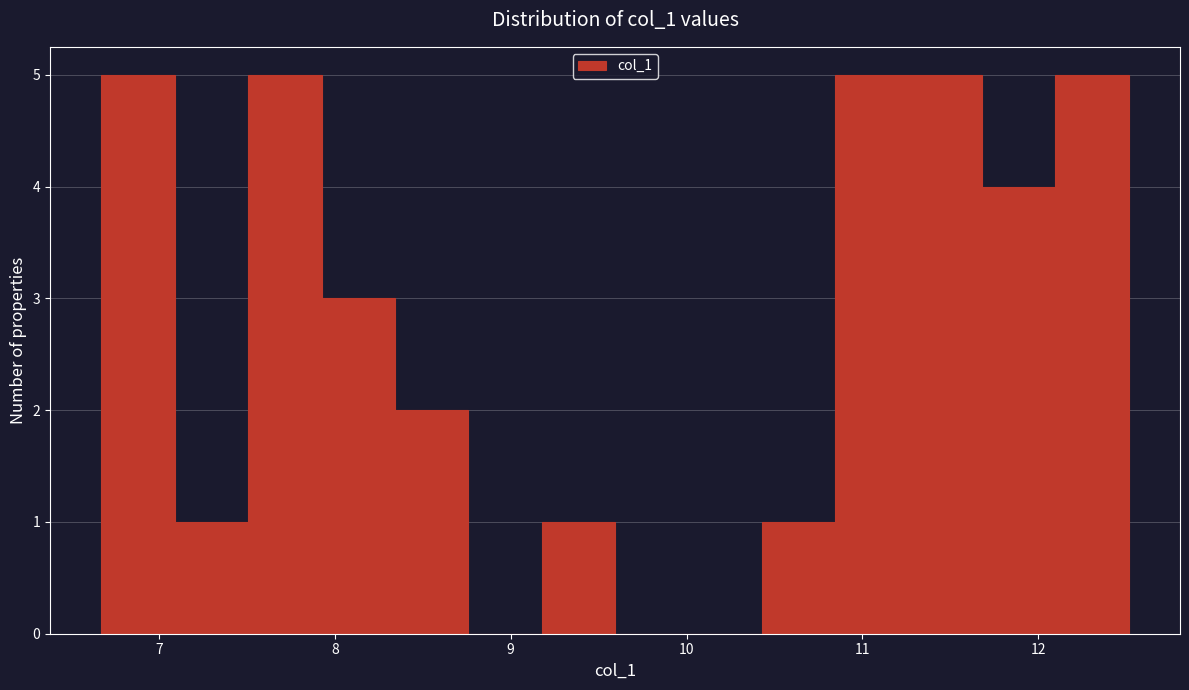

What is the height of the bar covering 11.7 to 12.1 on the x-axis? Neither the bar edges nor the heights are printed on the chart, so give them approximately, as read against the axes.

4